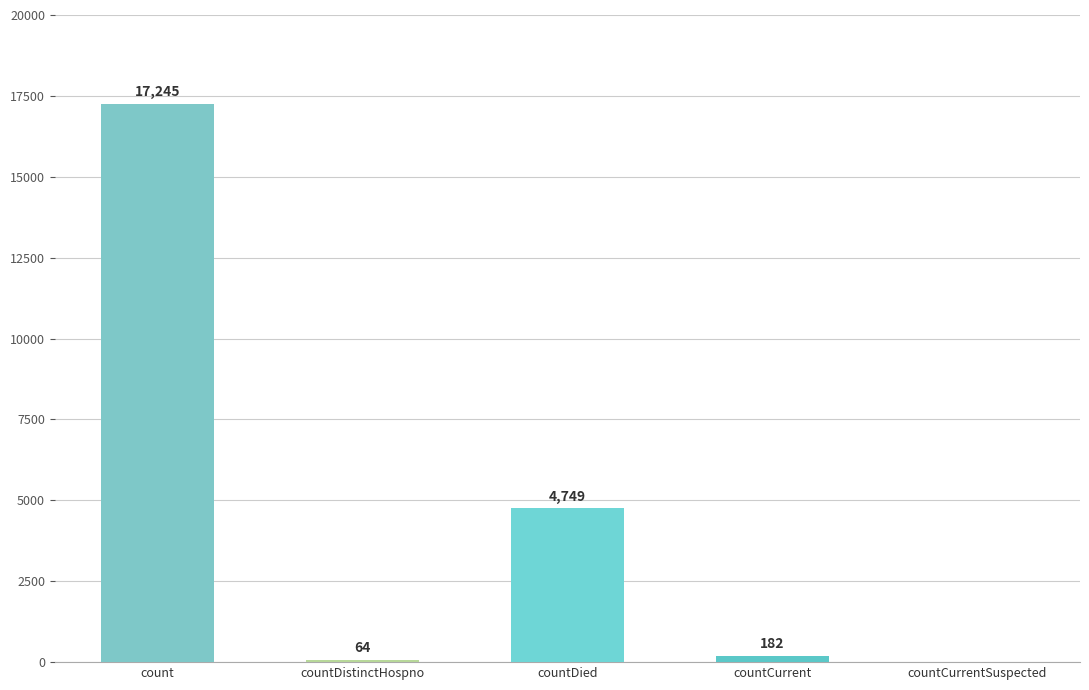

The value at countDistinctHospno is 64. True or false?

True